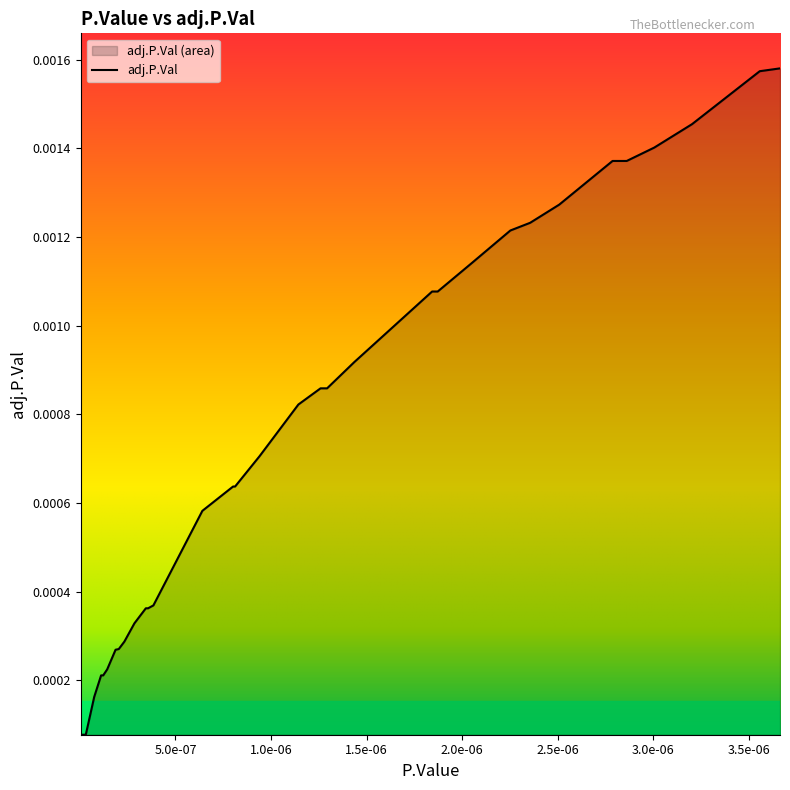

Does the chart display data point markers on the line(s)?

No